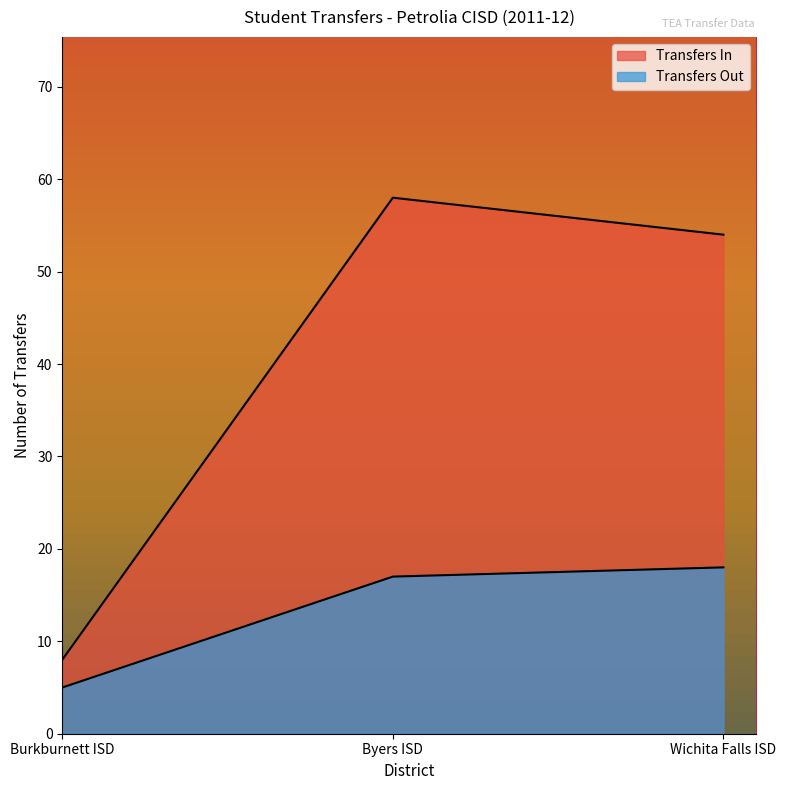

Which category has the lowest value across all series?

Burkburnett ISD